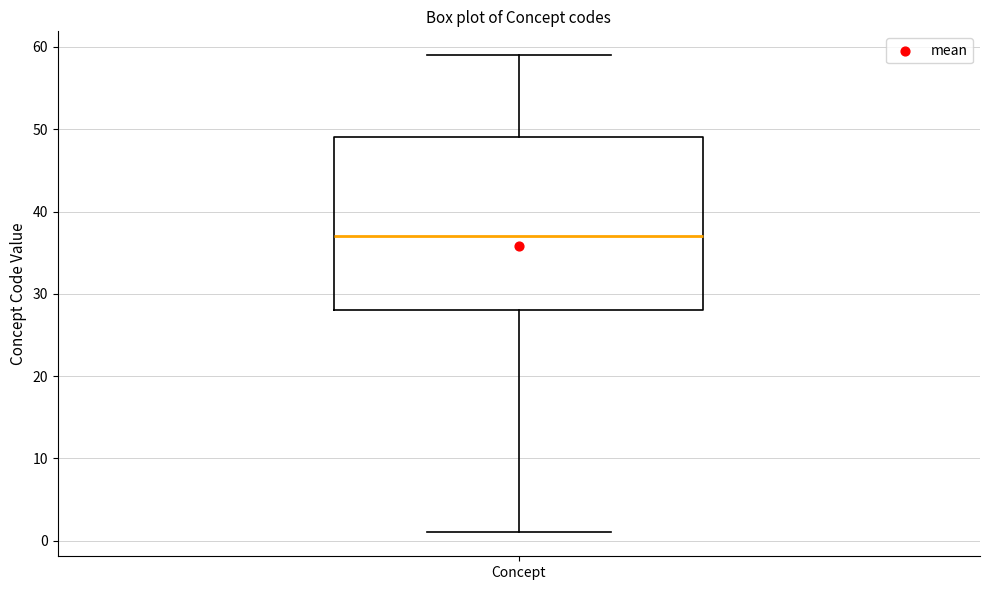

Read this box plot against the y-axis: the position of the median line, the range covered by the box, and the ends of both whiskers. The values are not printed on the chart, so give them approximately, as read against the axis.

median 37, box 28 to 49, whiskers 1 to 59